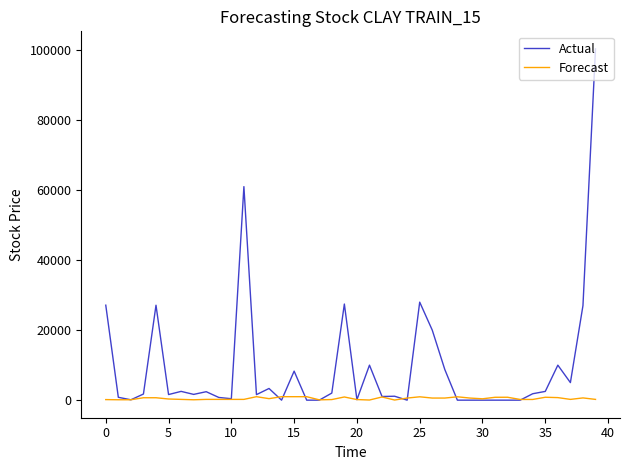

In Actual, how many points are higher than both neighbors (excluding endpoints)?

11